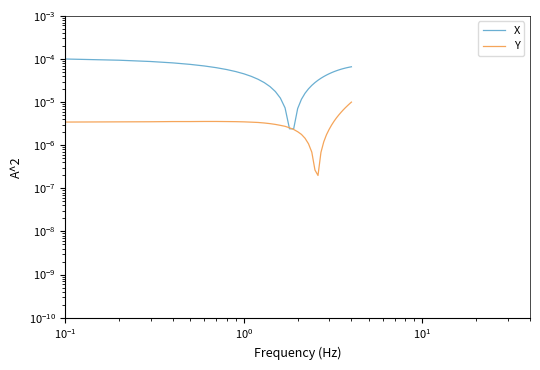

How many interior local valleys does the Y series have?

1